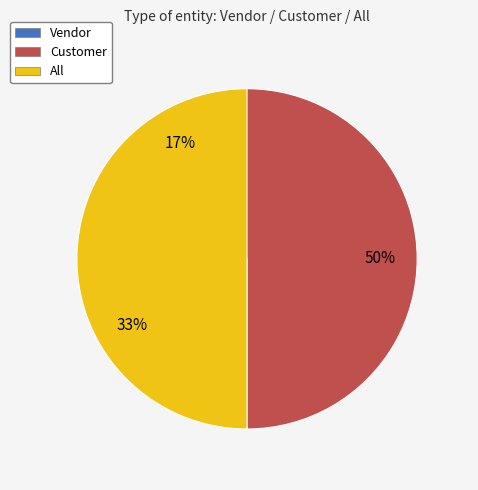

To the nearest percent, what portion does All represent?

50%